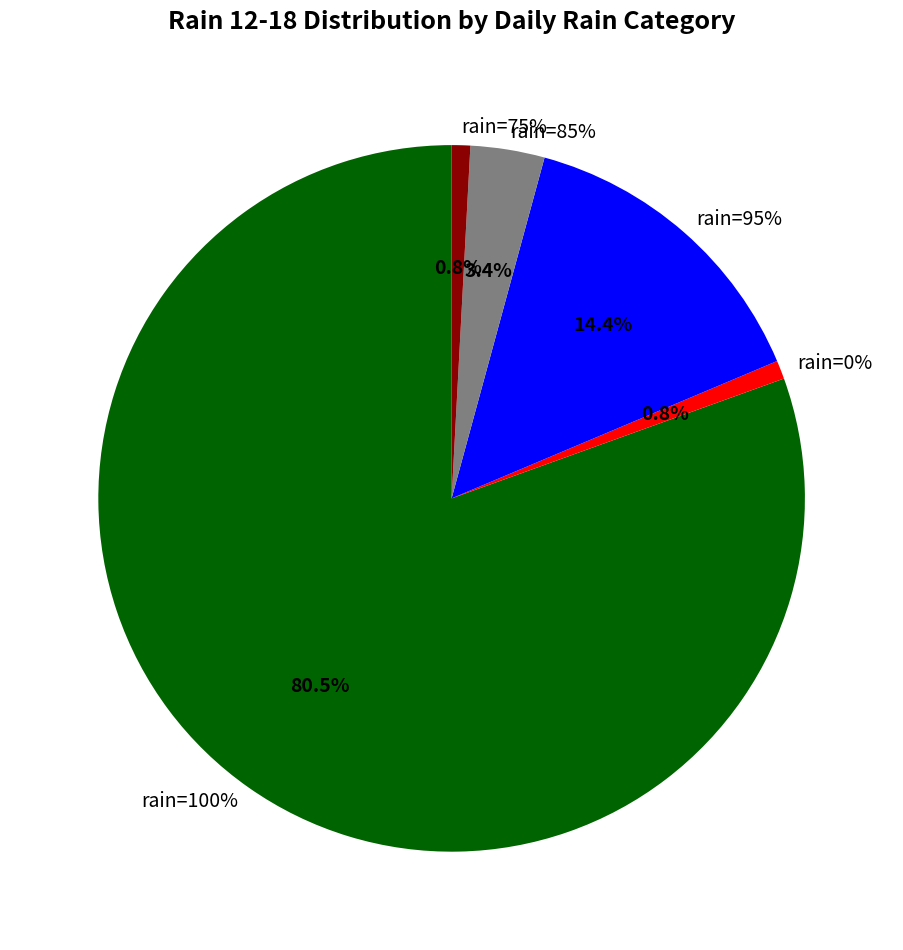

Is it true that 75% is 1% of the pie?

False